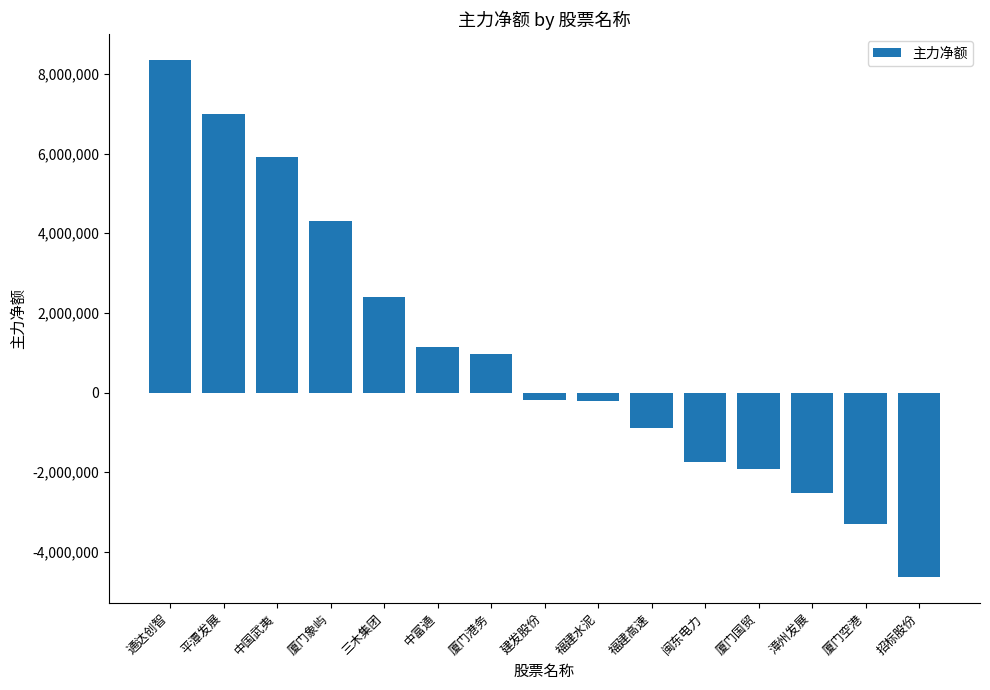

Which has a higher value, 厦门象屿 or 福建高速?

厦门象屿